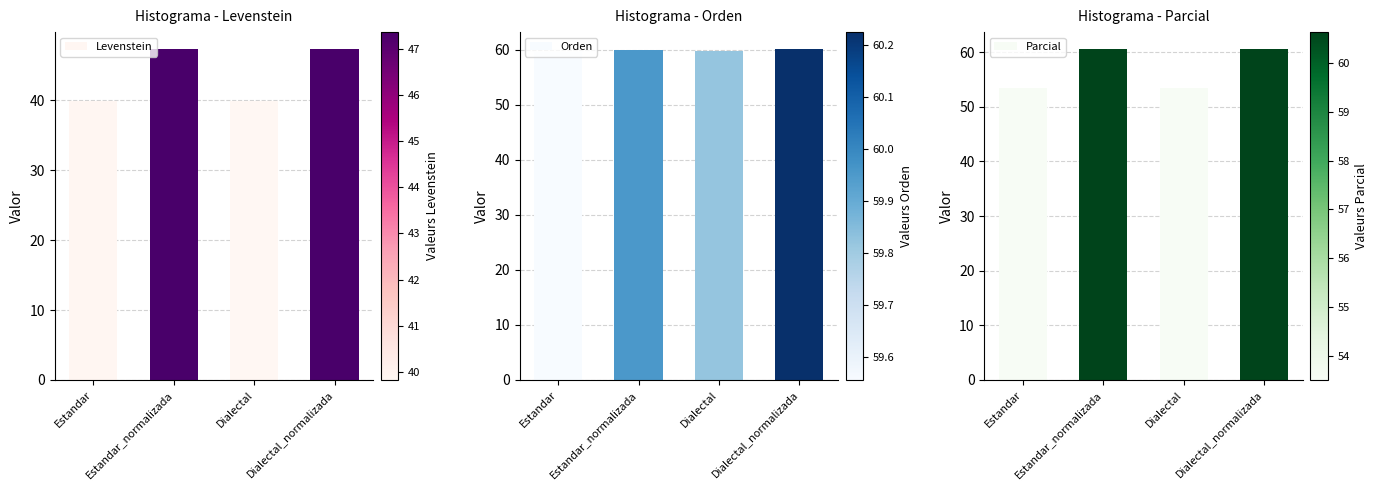

What is the label of the 1st bar from the right?

Dialectal_normalizada